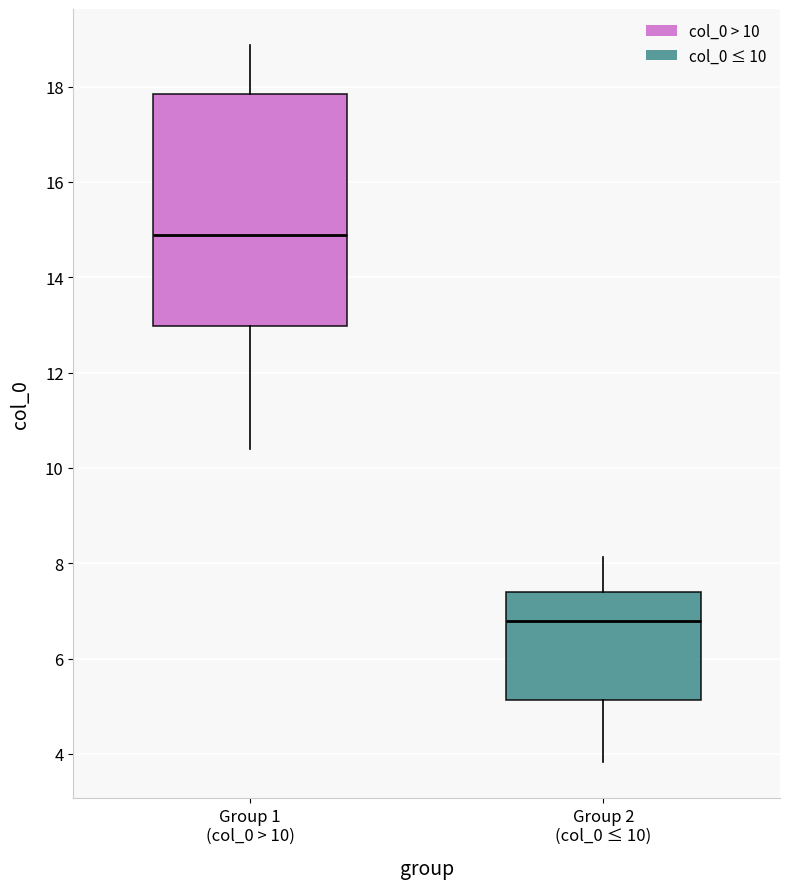

Where is the lower edge of the box for Group 2 (col_0 ≤ 10) on the y-axis? The values are not printed on the chart, so give them approximately, as read against the axis.

5.2